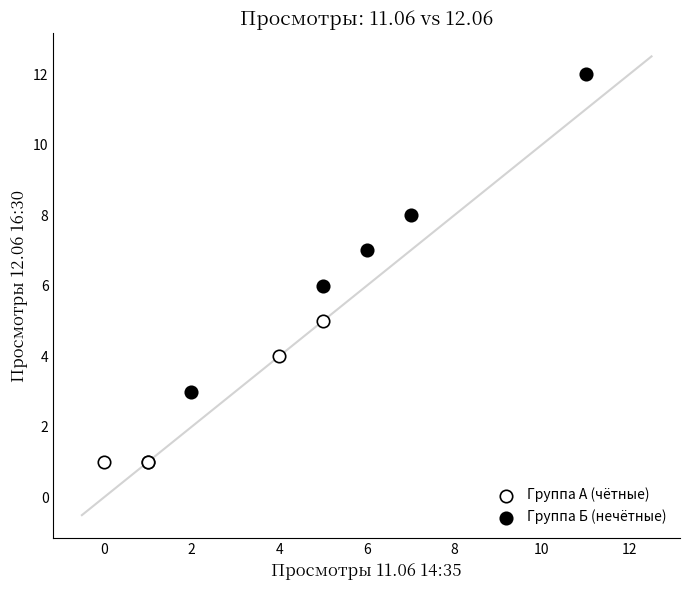

Which series reaches the minimum Y coordinate?

Группа А (чётные)